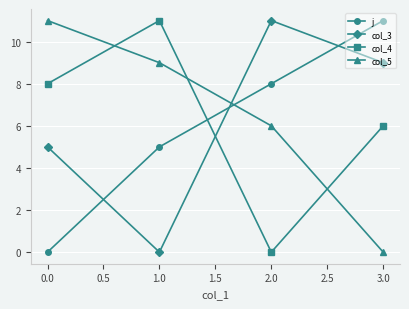

Is it true that col_3 equals 6 at 1.0?

False